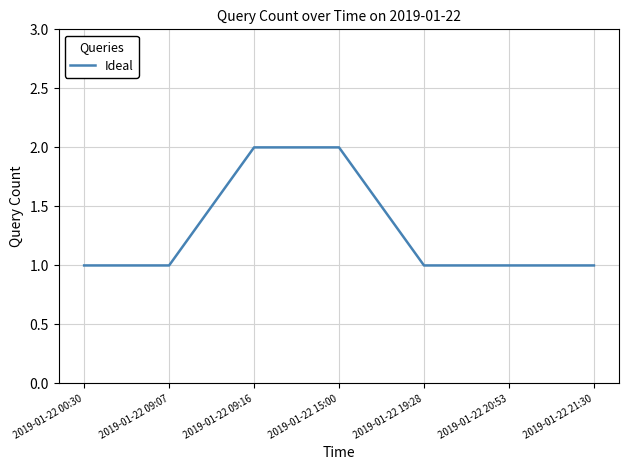

What is the difference between the second highest and minimum values?

1